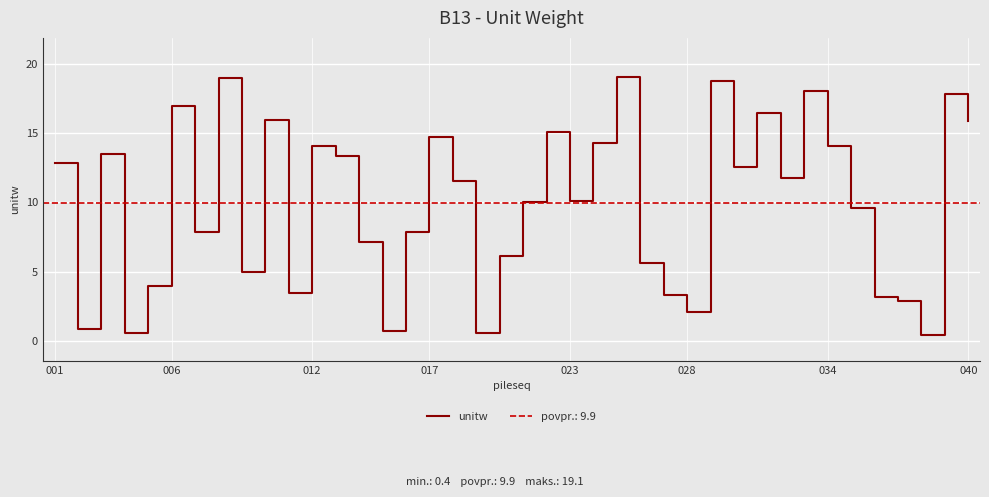

How many values exceed 11?

20